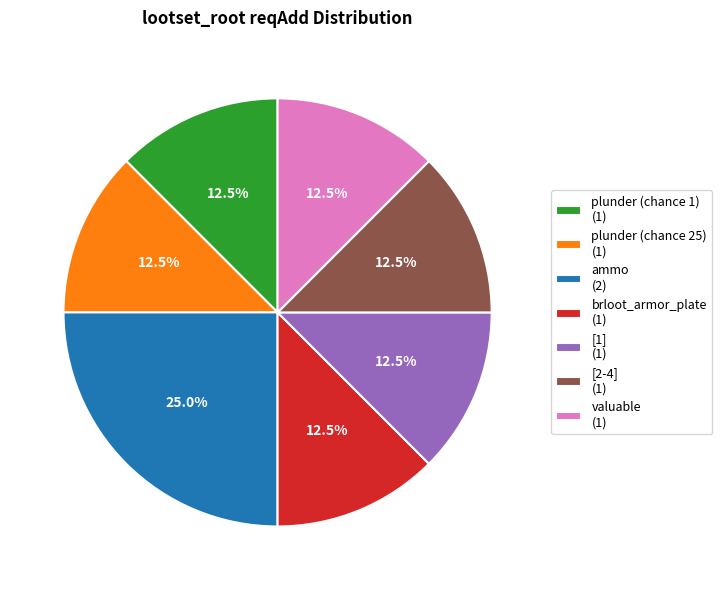

To the nearest percent, what is the difference between the ammo and brloot_armor_plate slice percentages?

12%